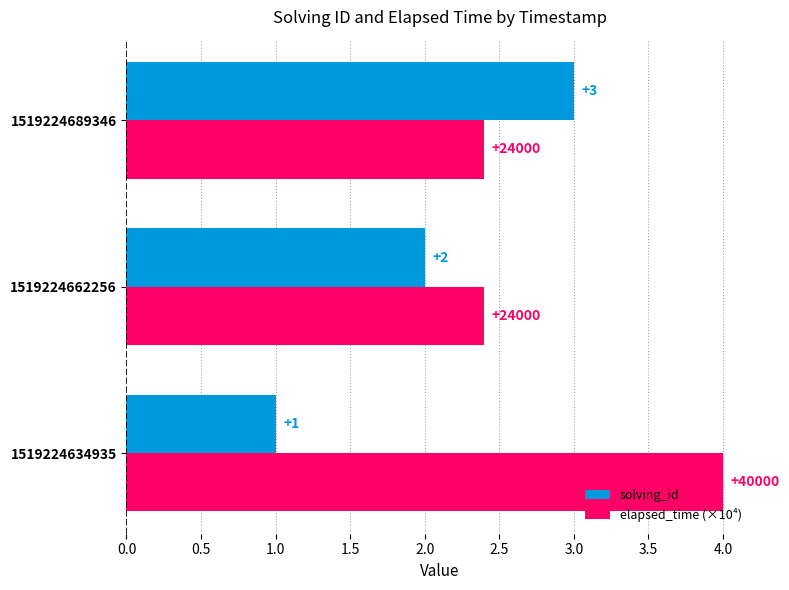

What is the difference between the maximum and minimum values in the solving_id series?

2.0